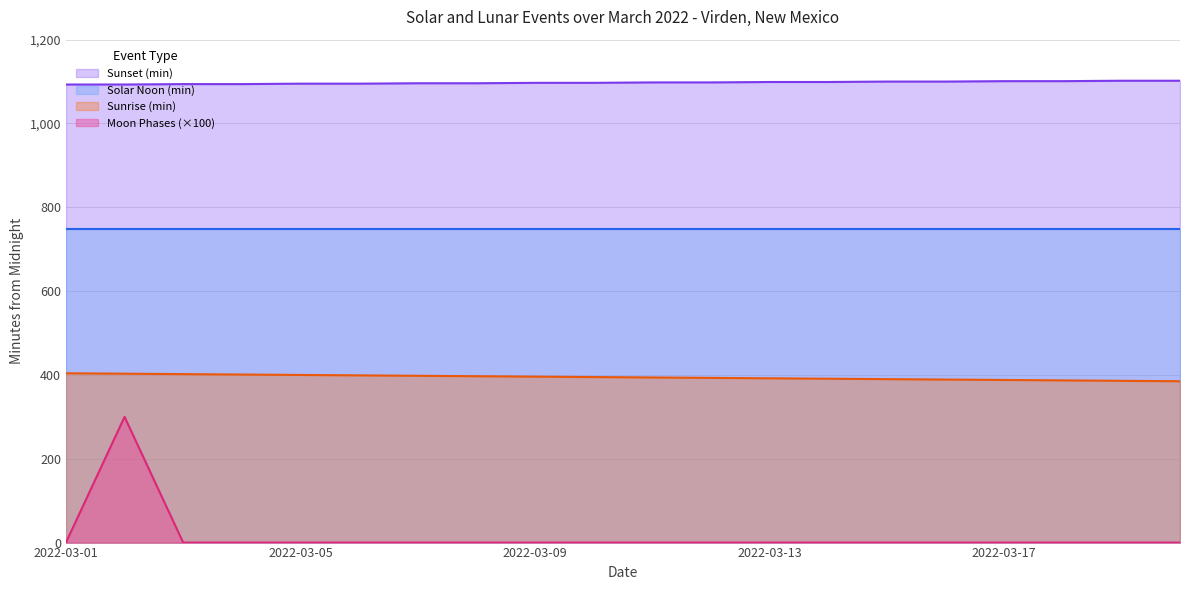

Which label corresponds to the smallest value in the chart?

2022-03-01